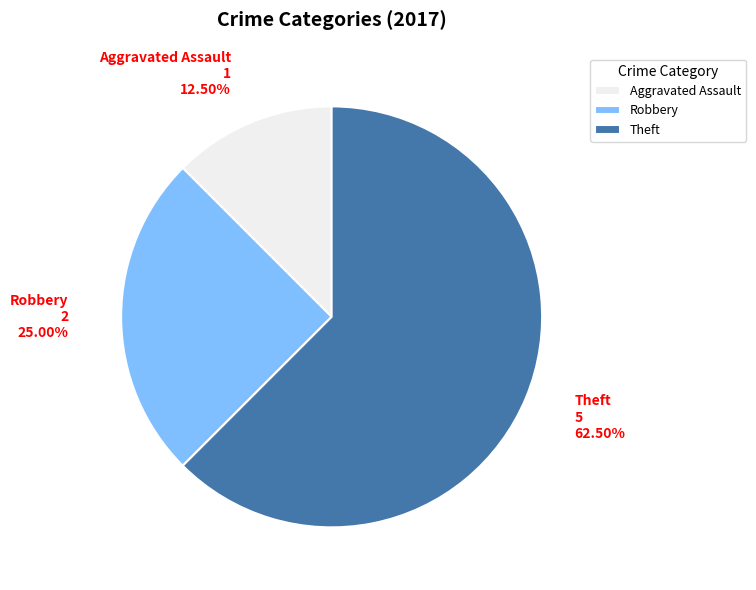

The Robbery slice represents 36% of the pie. True or false?

False